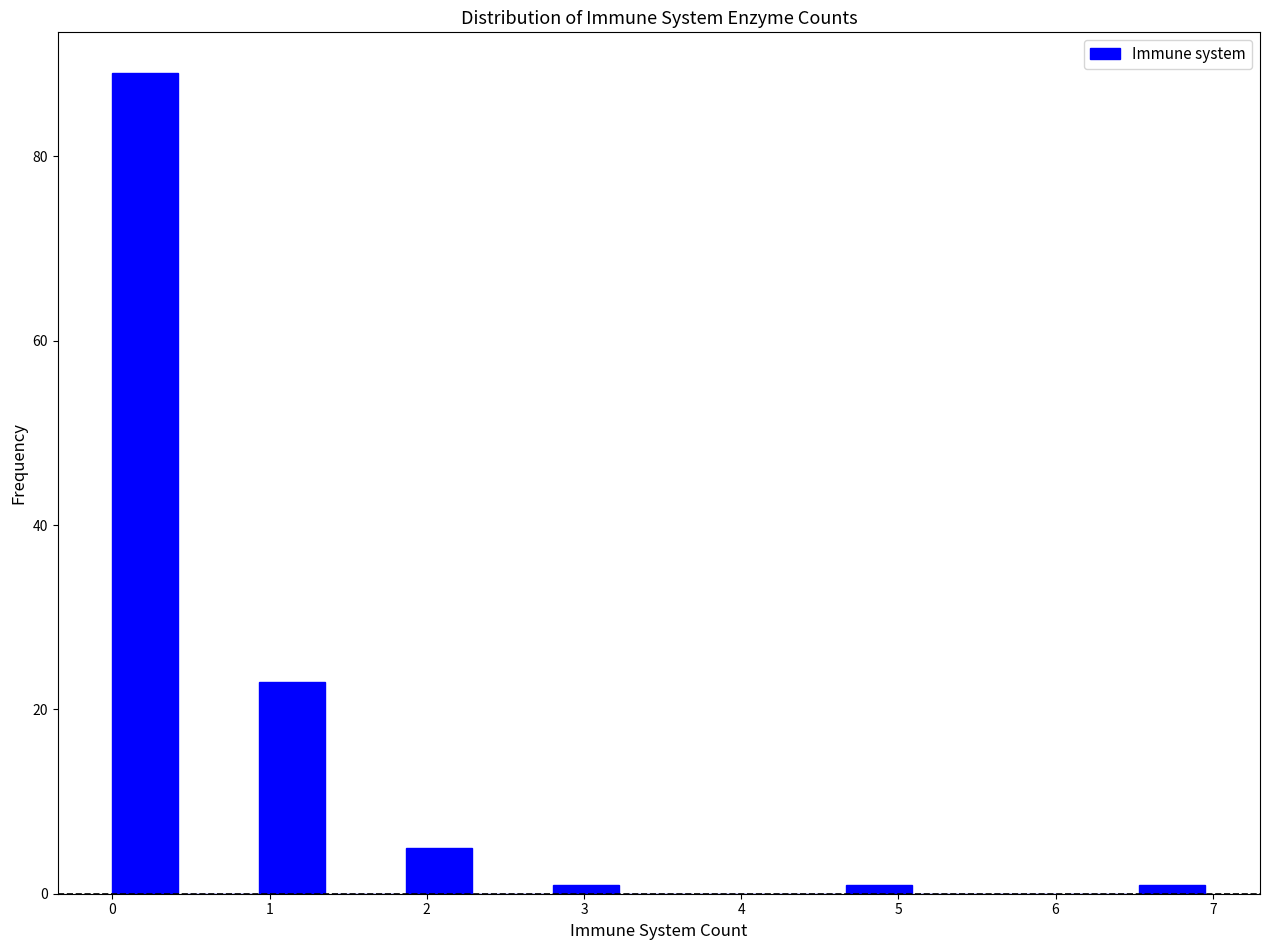

Over which range of the x-axis is the bar tallest?

0.0 to 0.5